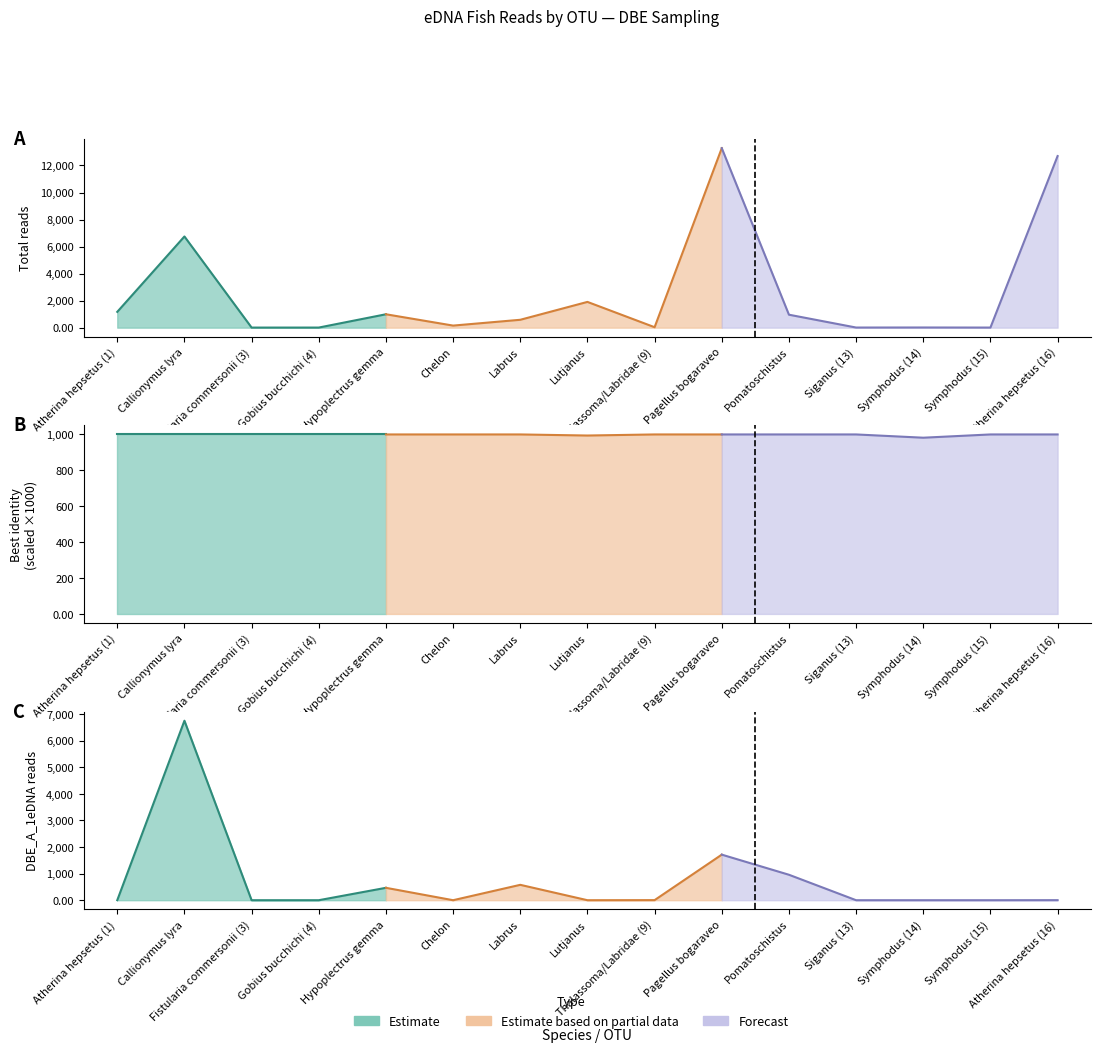

Is the value of sample_DBE_A_1eDNA at Gobius bucchichi (4) greater than the value of best_identity_final at Pomatoschistus?

No